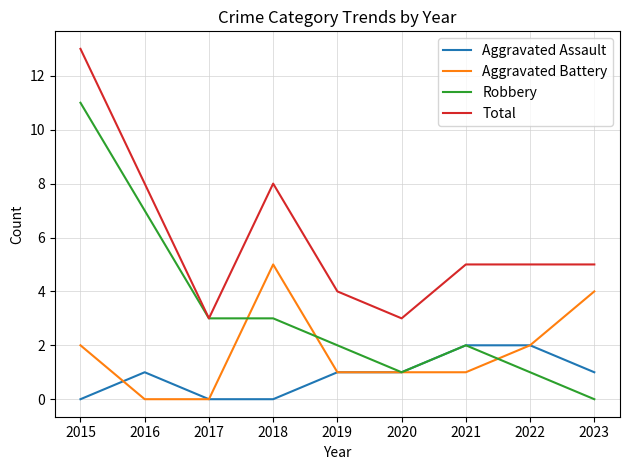

The Robbery series shows 0 at 2023. True or false?

True